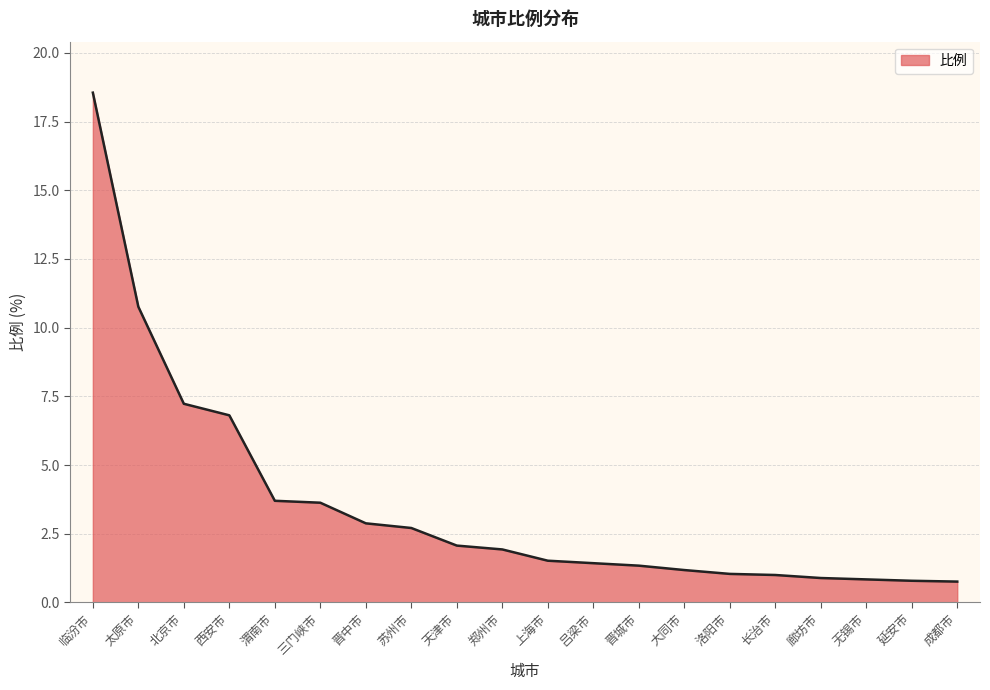

What is the difference between the maximum and second lowest values?

17.8